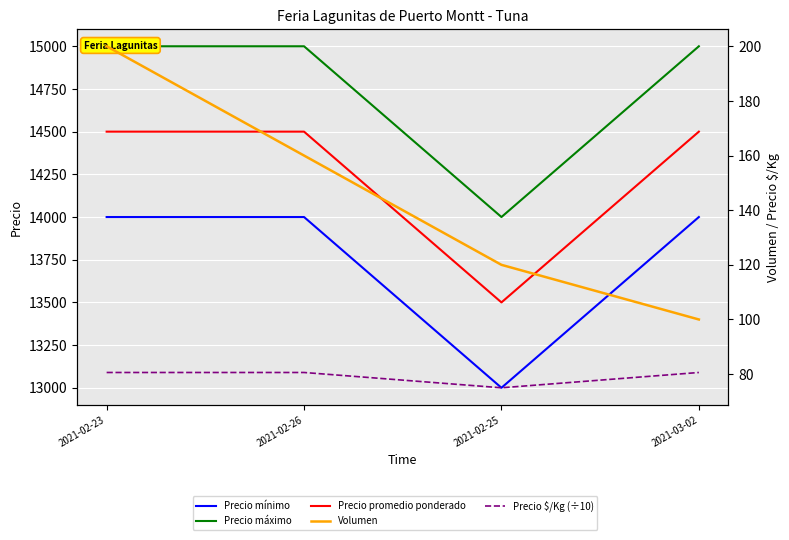

Is it true that Precio promedio ponderado equals 14500.0 at 2021-02-26?

True